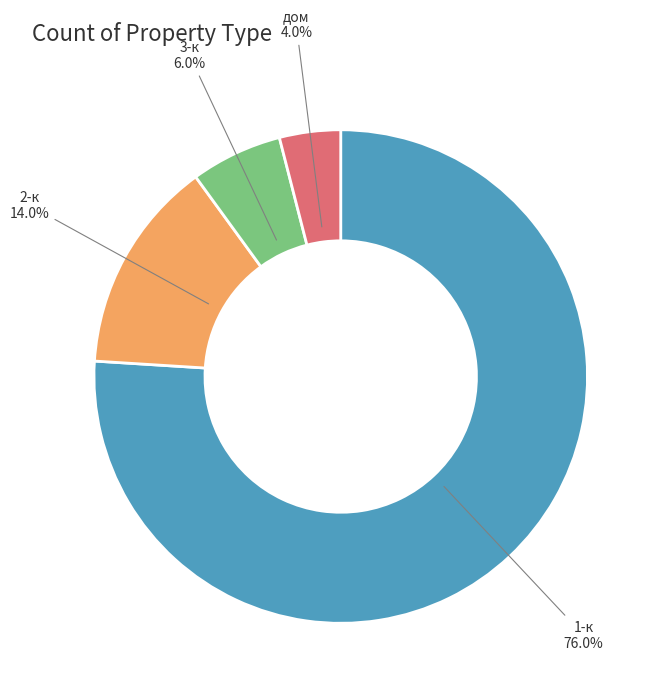

Does any single category account for the majority?

Yes